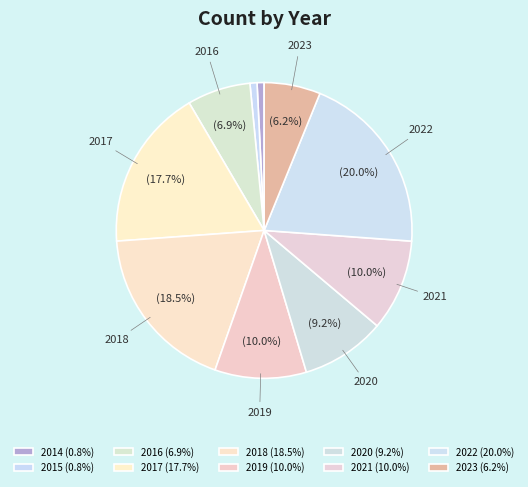

Which has a higher value, 2022 or 2023?

2022